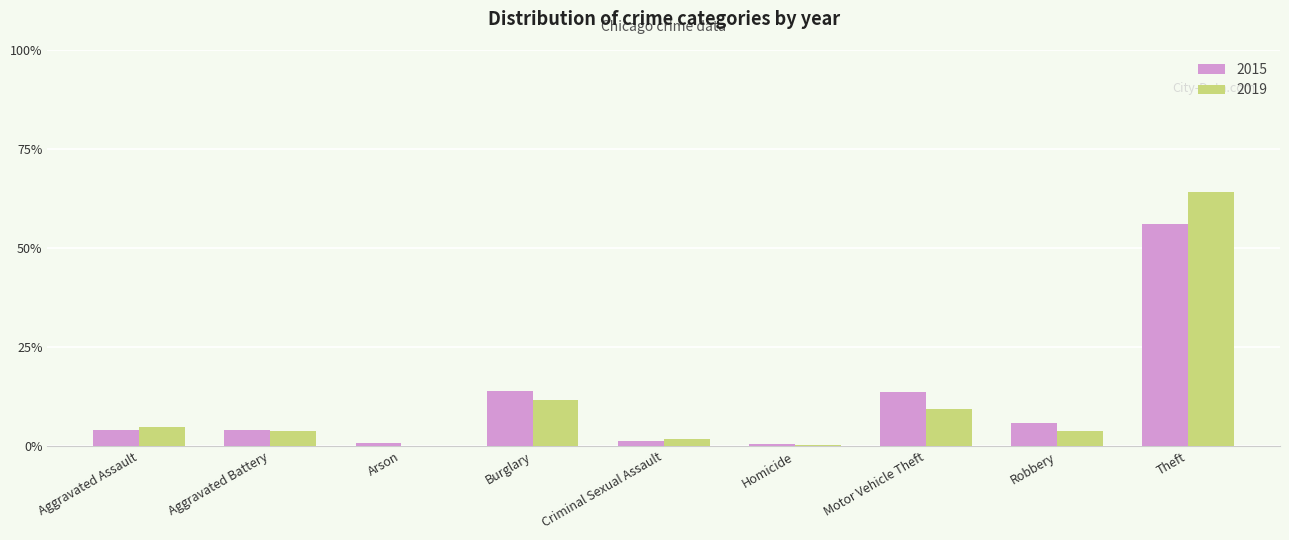

Which series changed the most between Aggravated Assault and Criminal Sexual Assault?

2019